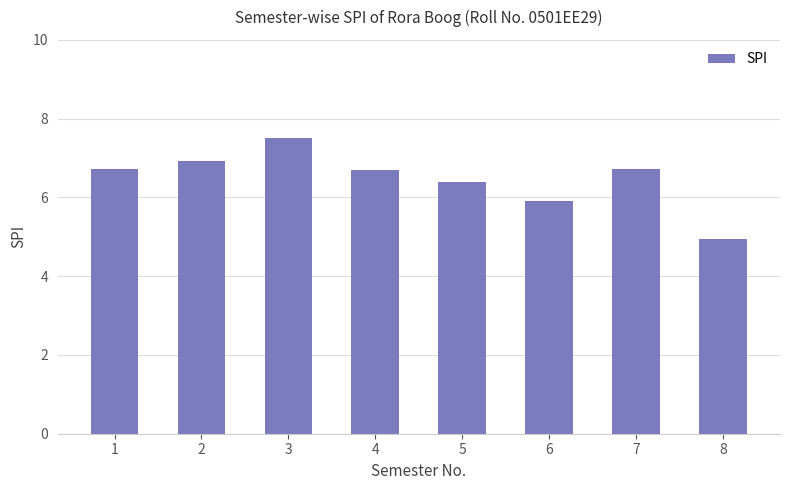

How many data points are above 6?

6